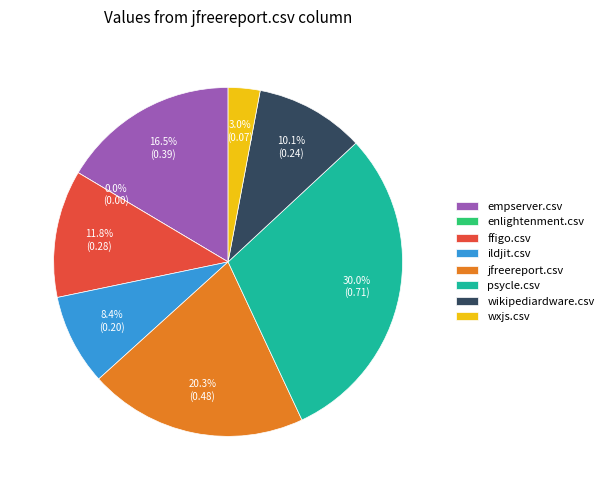

How much of the chart is everything except wikipediardware.csv?

89.9%